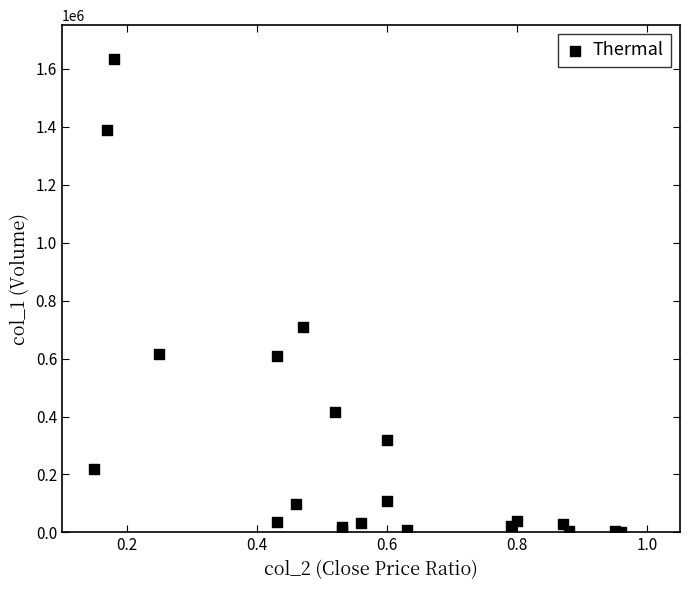

What Y value in the scatter plot is closest to 818000?

708000